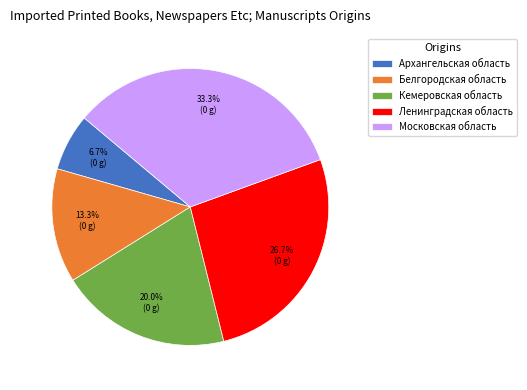

Which slice is the largest?

Московская область